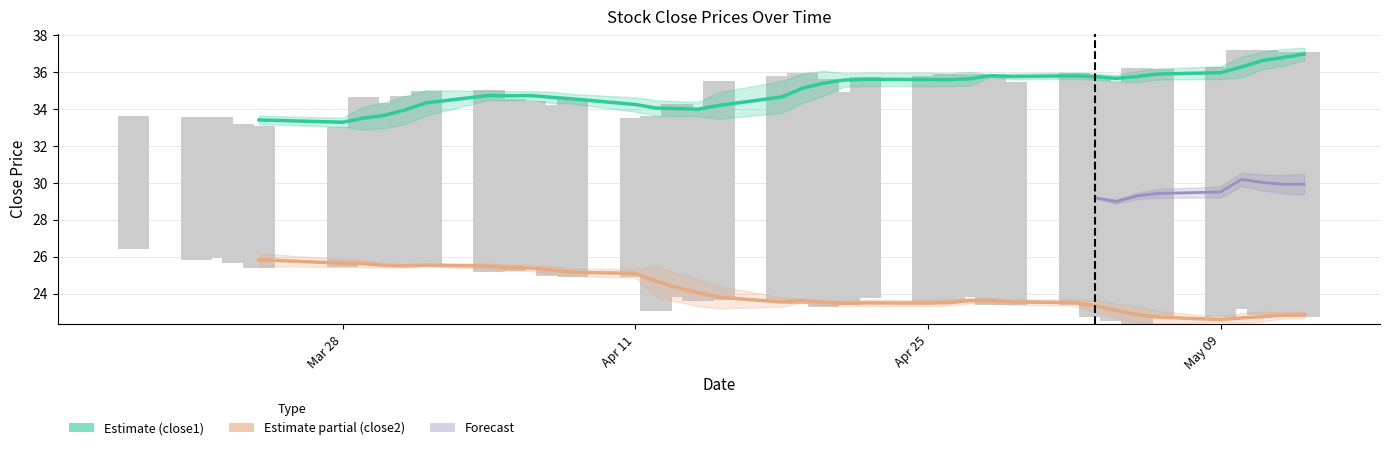

How many bars are there in total?

72